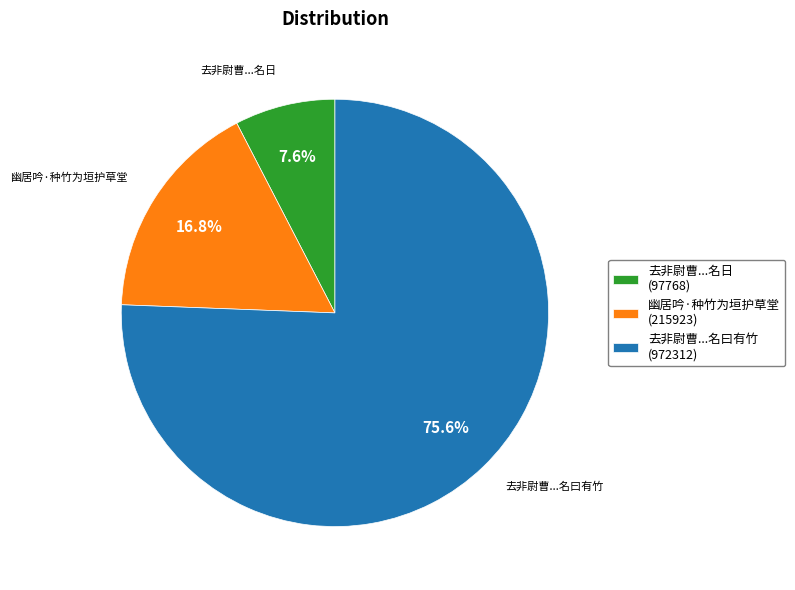

Which slice is the smallest?

去非尉曹...名日 (97768)